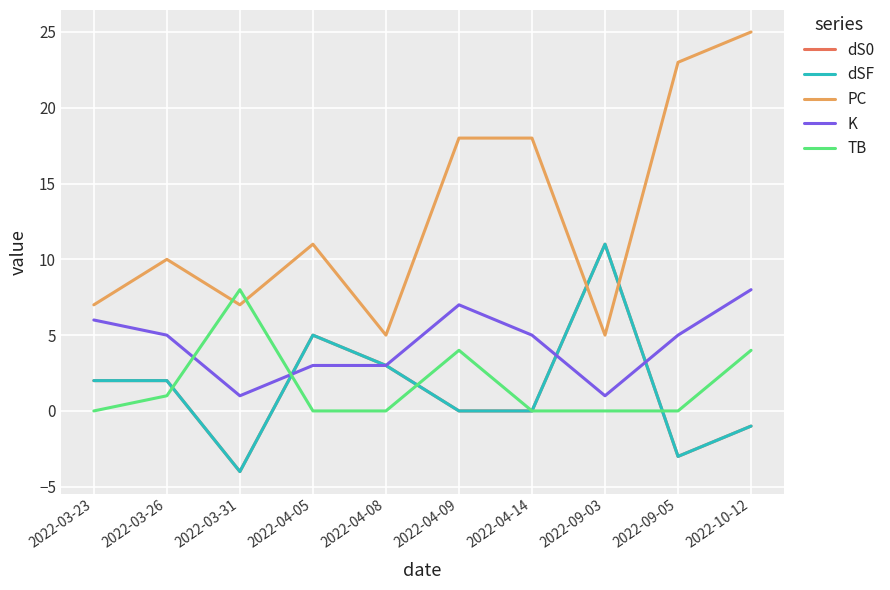

Is this an area chart (filled region under the line)?

No